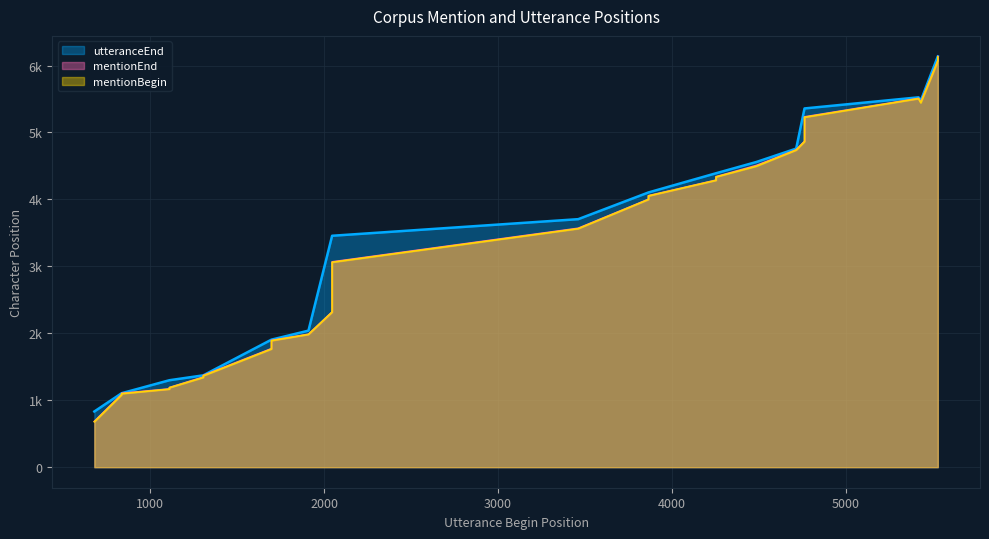

True or false: utteranceEnd and mentionBegin cross at least once.

False